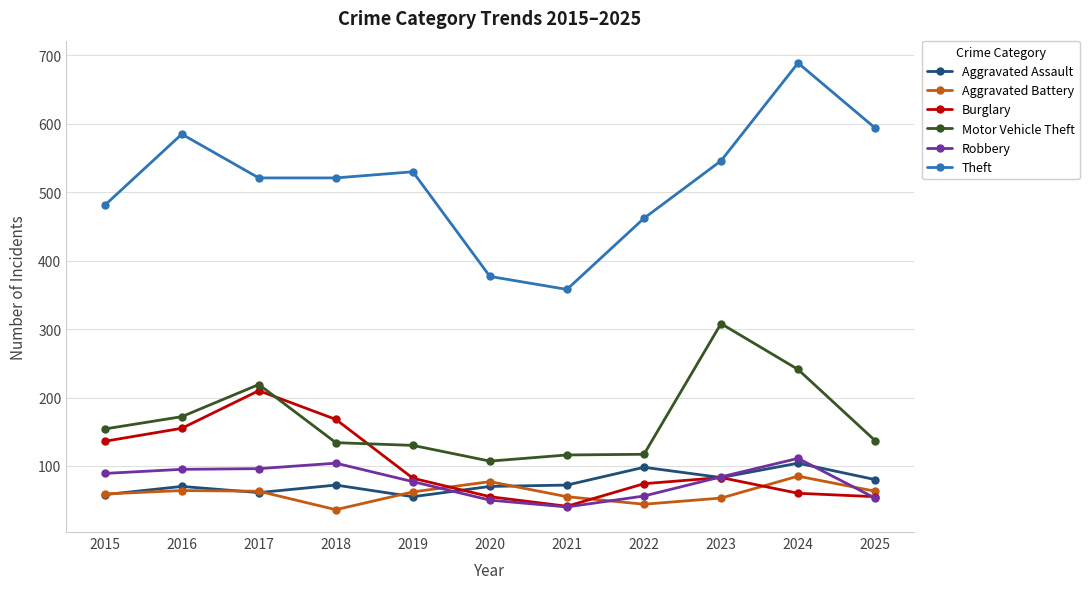

What is the difference between the highest and lowest values at 2015?

423